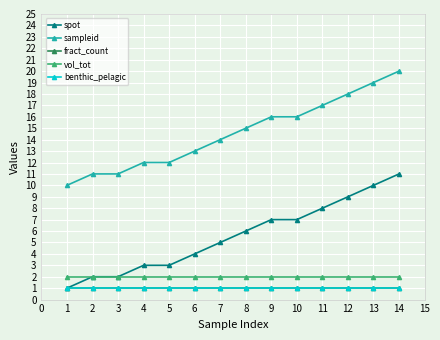

Does the chart have visible grid lines?

Yes